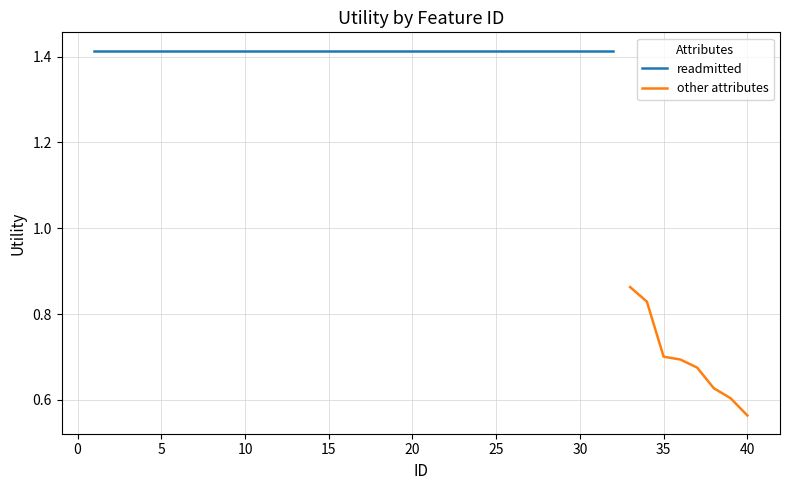

The value at 0 is 1.1. True or false?

False